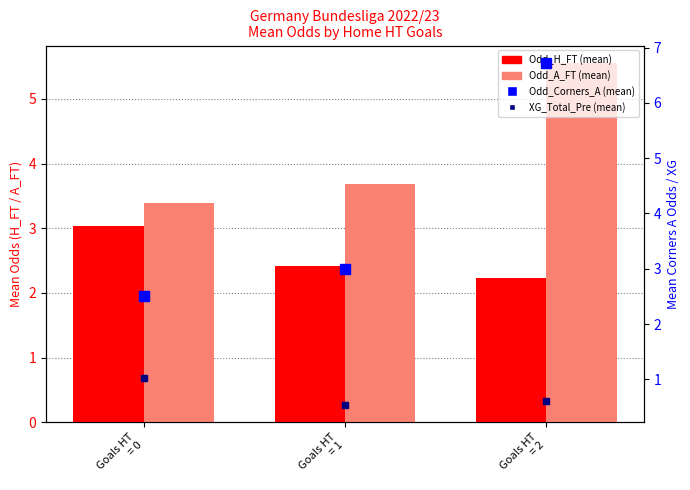

Reading left to right, extract all data points from this chart.

Odd_H_FT: Goals HT
= 0=3.0	Goals HT
= 1=2.4	Goals HT
= 2=2.2
Odd_A_FT: Goals HT
= 0=3.4	Goals HT
= 1=3.7	Goals HT
= 2=5.5
Odd_Corners_A: Goals HT
= 0=2.5	Goals HT
= 1=3.0	Goals HT
= 2=6.7
XG_Total_Pre: Goals HT
= 0=1.0	Goals HT
= 1=0.5	Goals HT
= 2=0.6